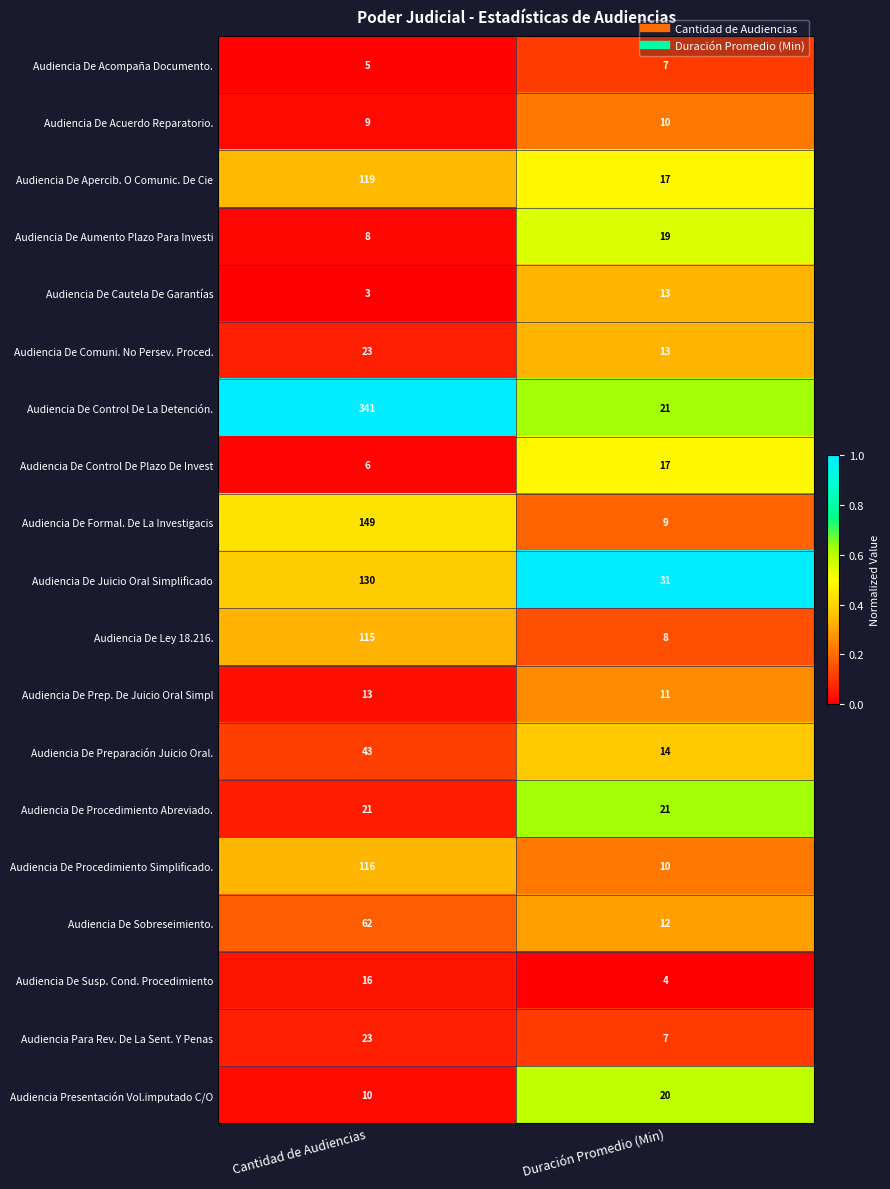

List the labels in order of Audiencia De Sobreseimiento. value, largest first.

Cantidad de Audiencias, Duración Promedio (Min)